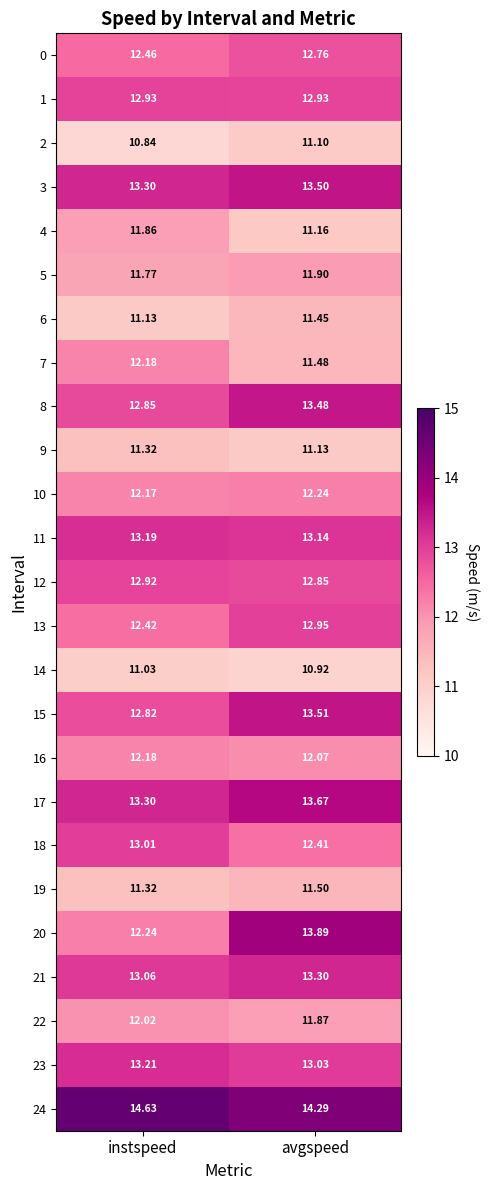

At which label is 22 closest to 11?

avgspeed